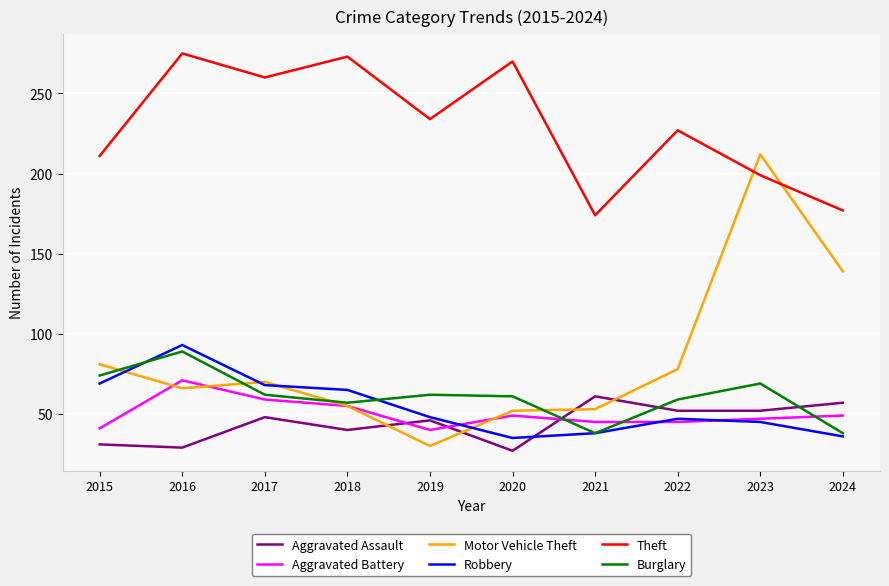

Which category has the lowest value in the Motor Vehicle Theft series?

2019